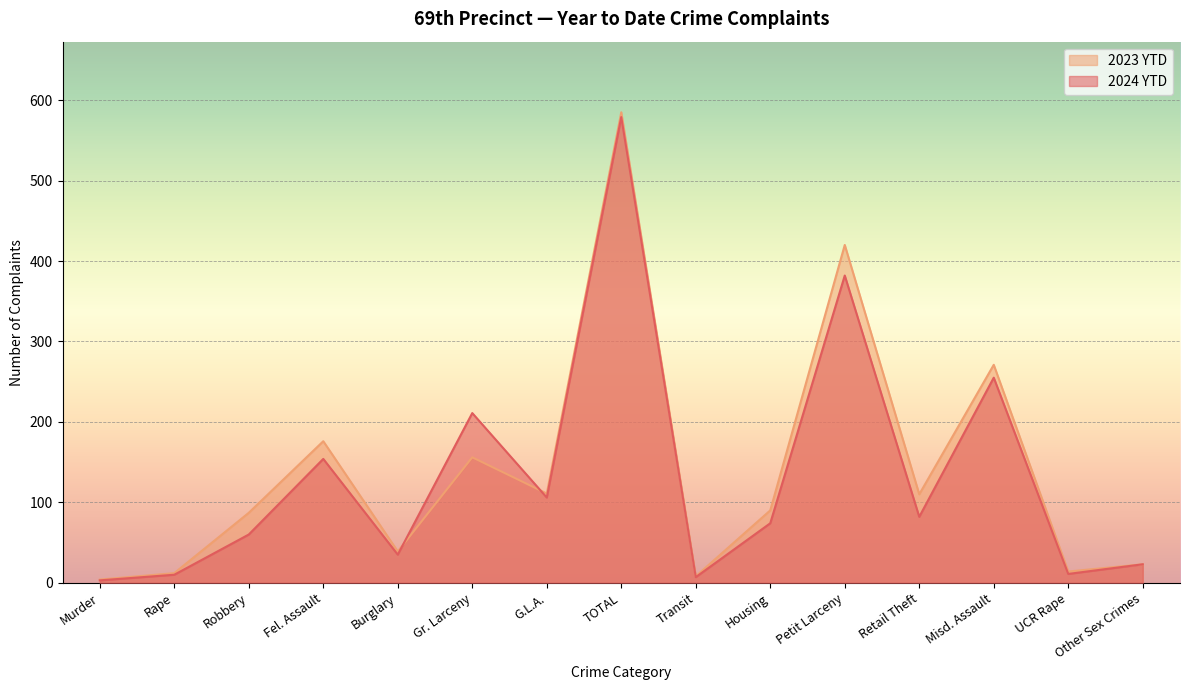

What is the sum of the 2023 YTD values at Robbery and TOTAL?

672